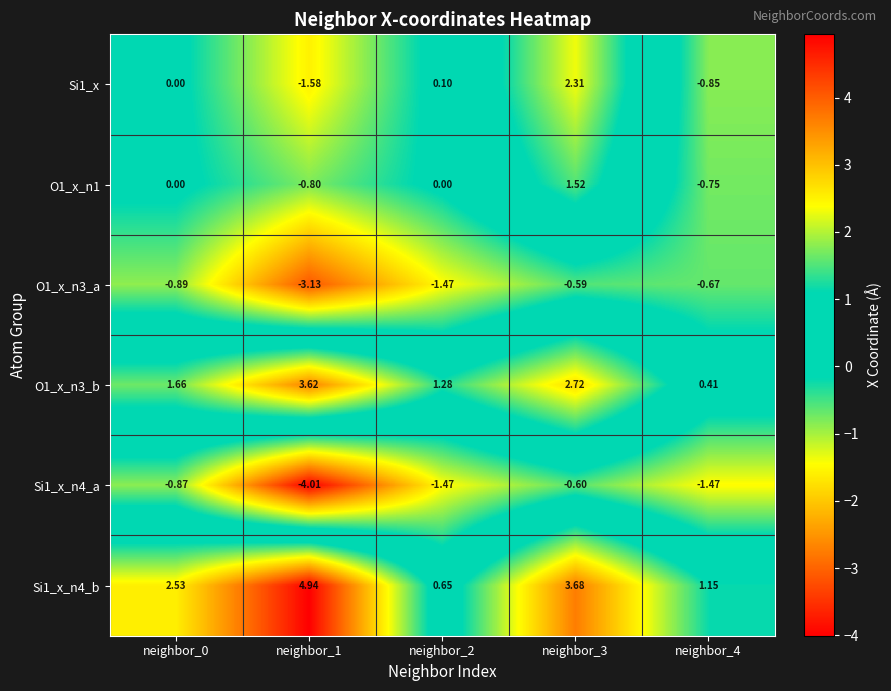

Is the value of O1_x_n1 at neighbor_4 greater than the value of O1_x_n3_b at neighbor_4?

No